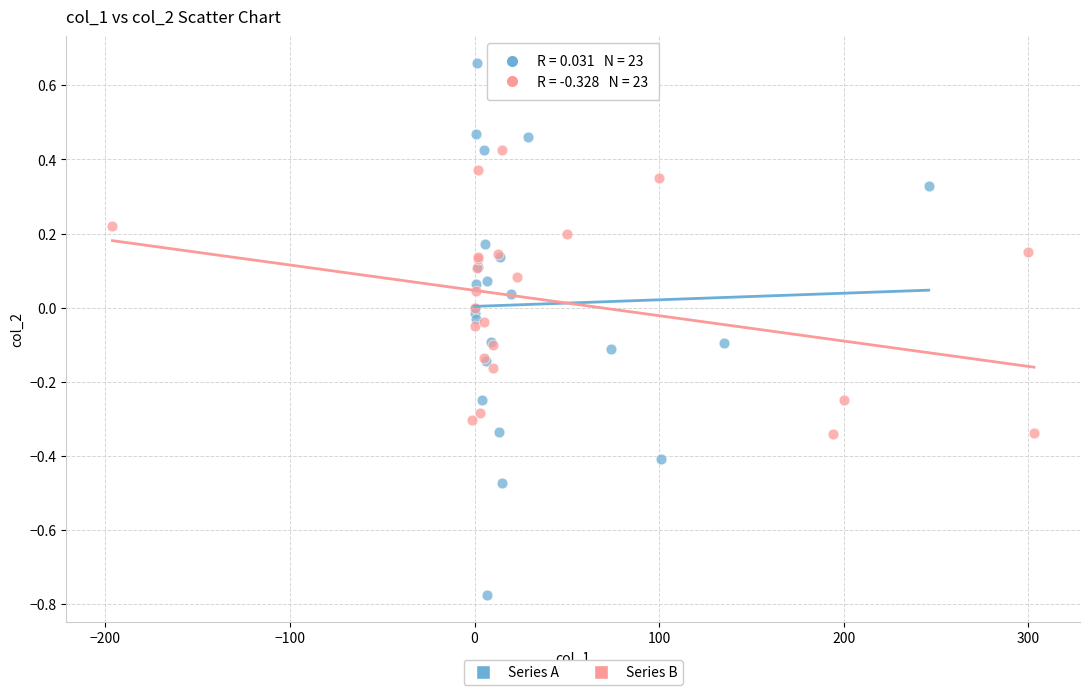

Which series has the widest spread of Y values?

Series A